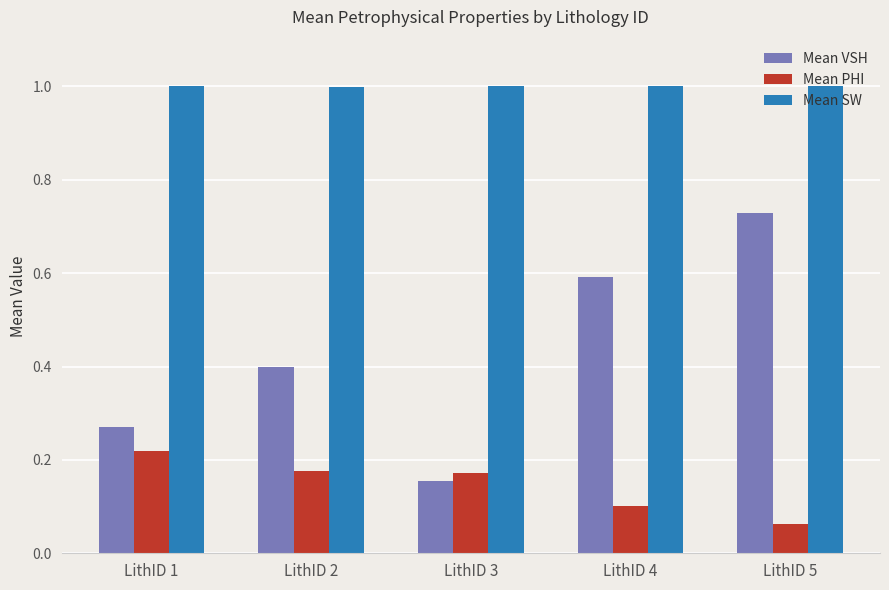

Where is Mean VSH nearest to the value 0?

LithID 3